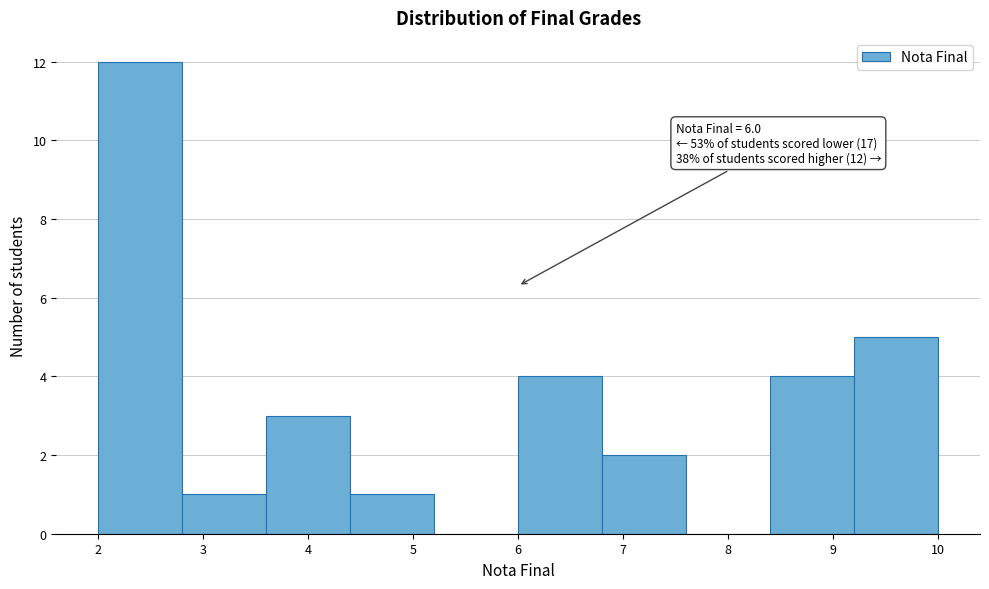

Which range on the x-axis has the tallest bar?

2.0 to 2.8